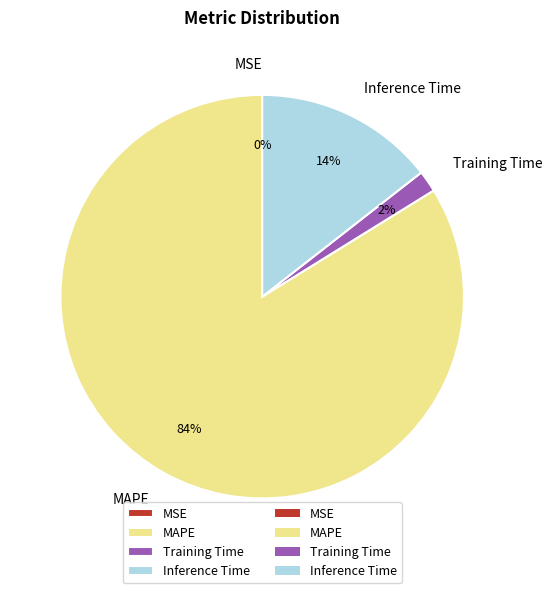

To the nearest percent, what is the average slice percentage?

25%